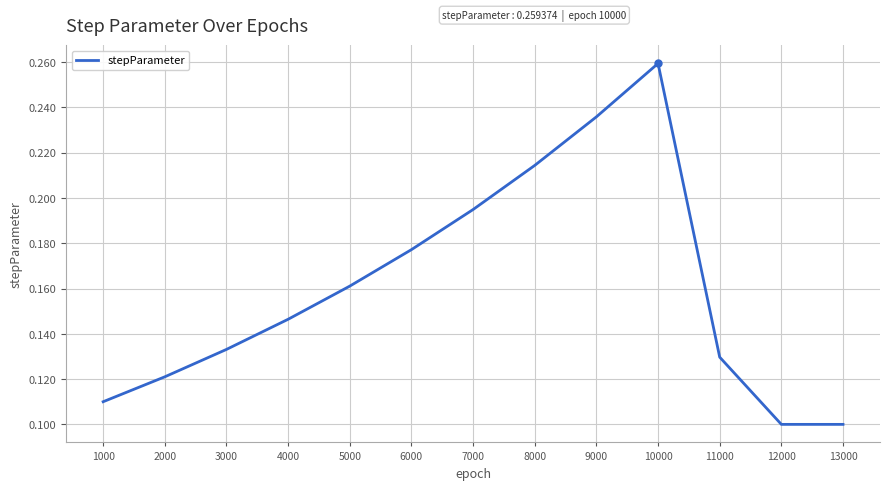

Between 13000 and 2000, which is larger?

2000